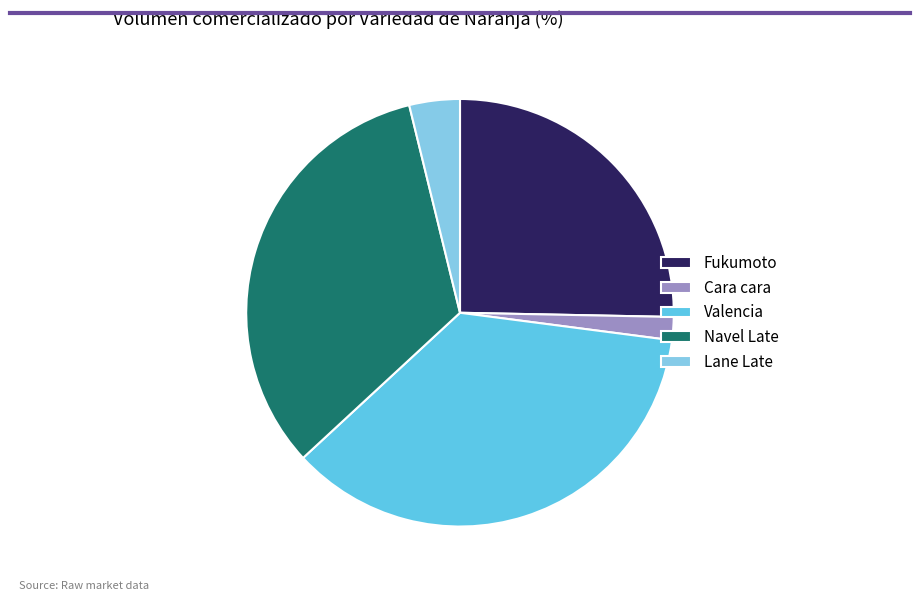

Does any single category account for the majority?

No